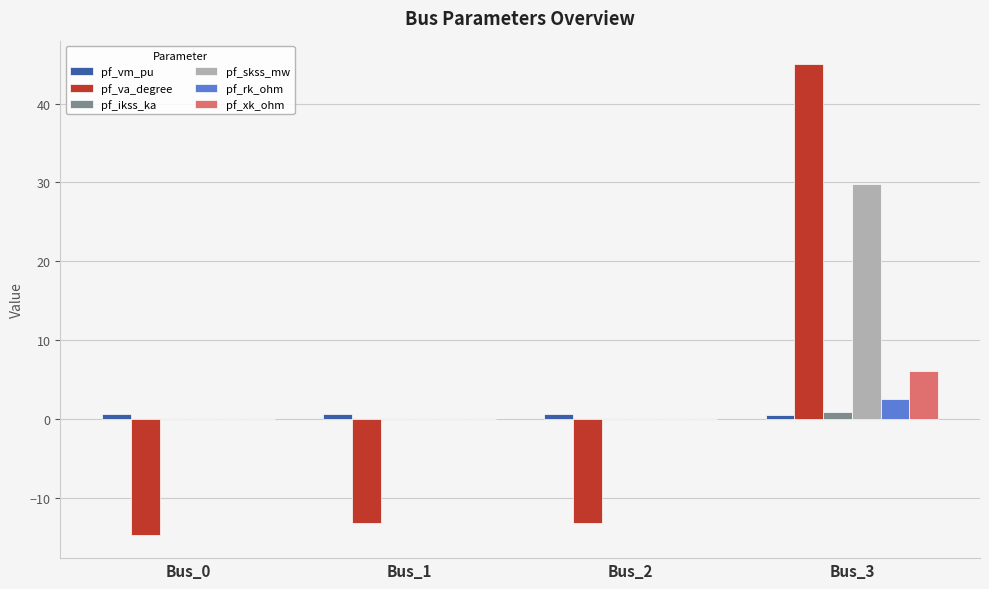

How many pf_rk_ohm values are between 0 and 2?

3